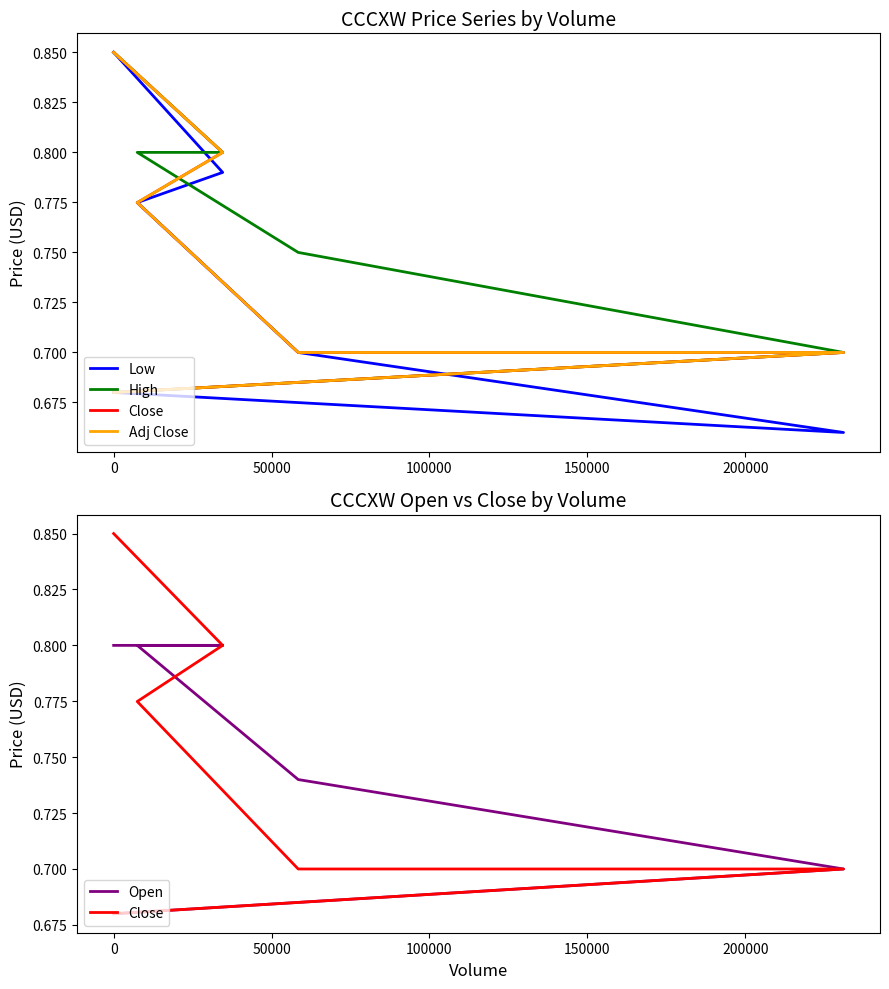

What is the maximum value shown in the chart?

0.9